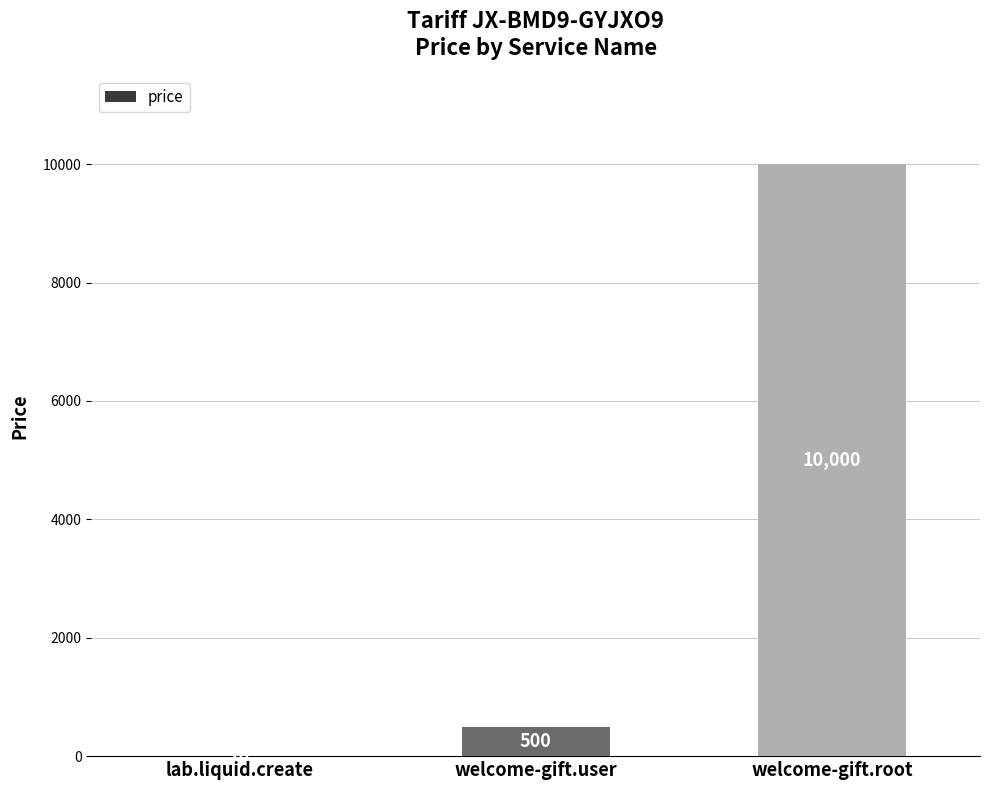

Are the bars horizontal?

No